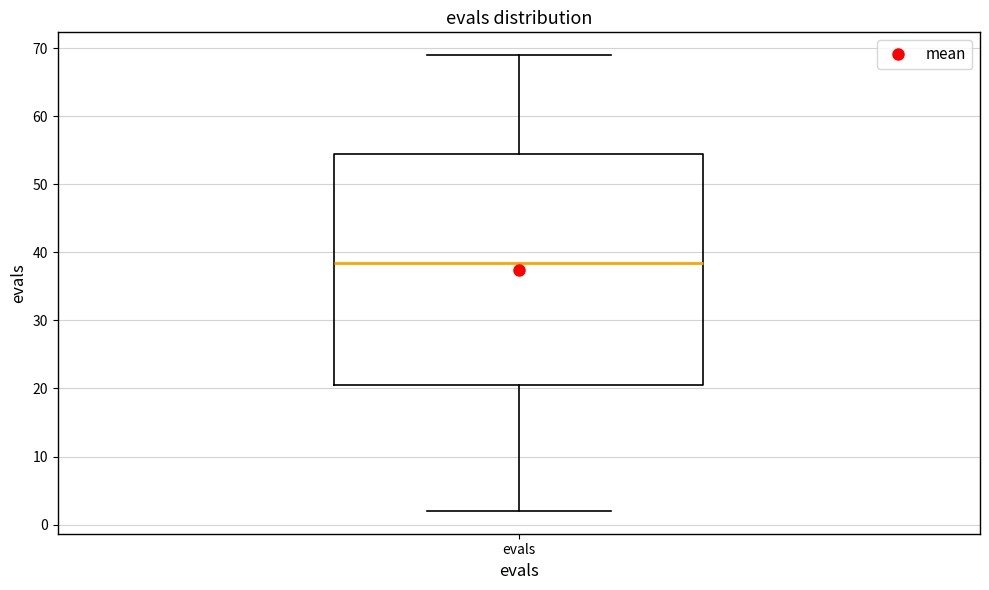

Read this box plot against the y-axis: the position of the median line, the range covered by the box, and the ends of both whiskers. The values are not printed on the chart, so give them approximately, as read against the axis.

median 39, box 21 to 55, whiskers 2 to 69